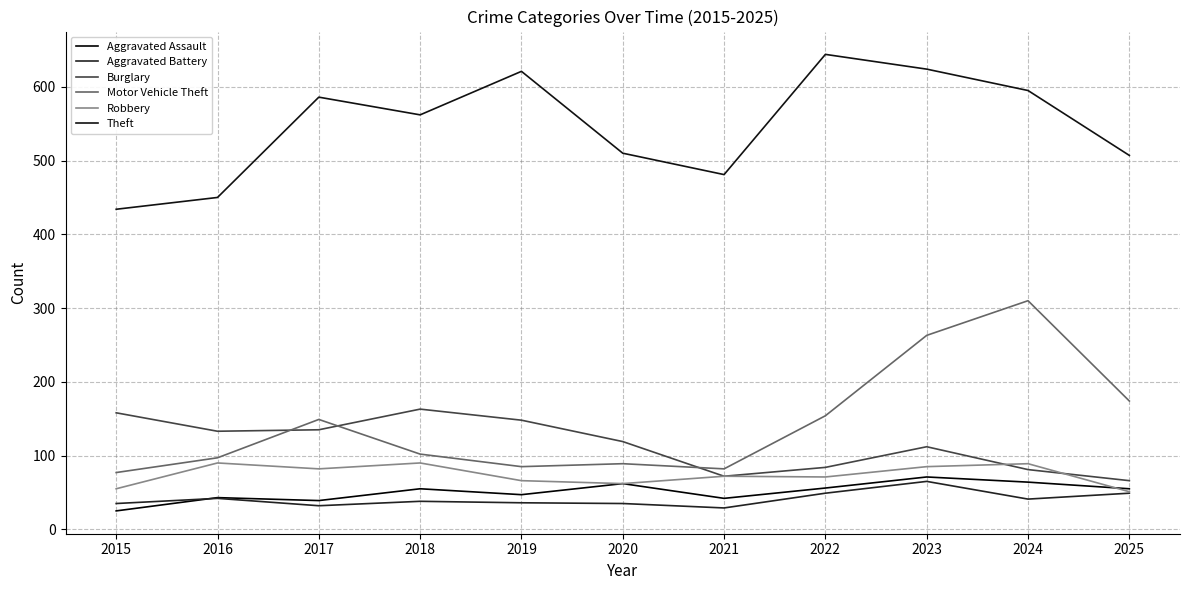

True or false: Aggravated Assault has more than 1 interior local peaks.

True